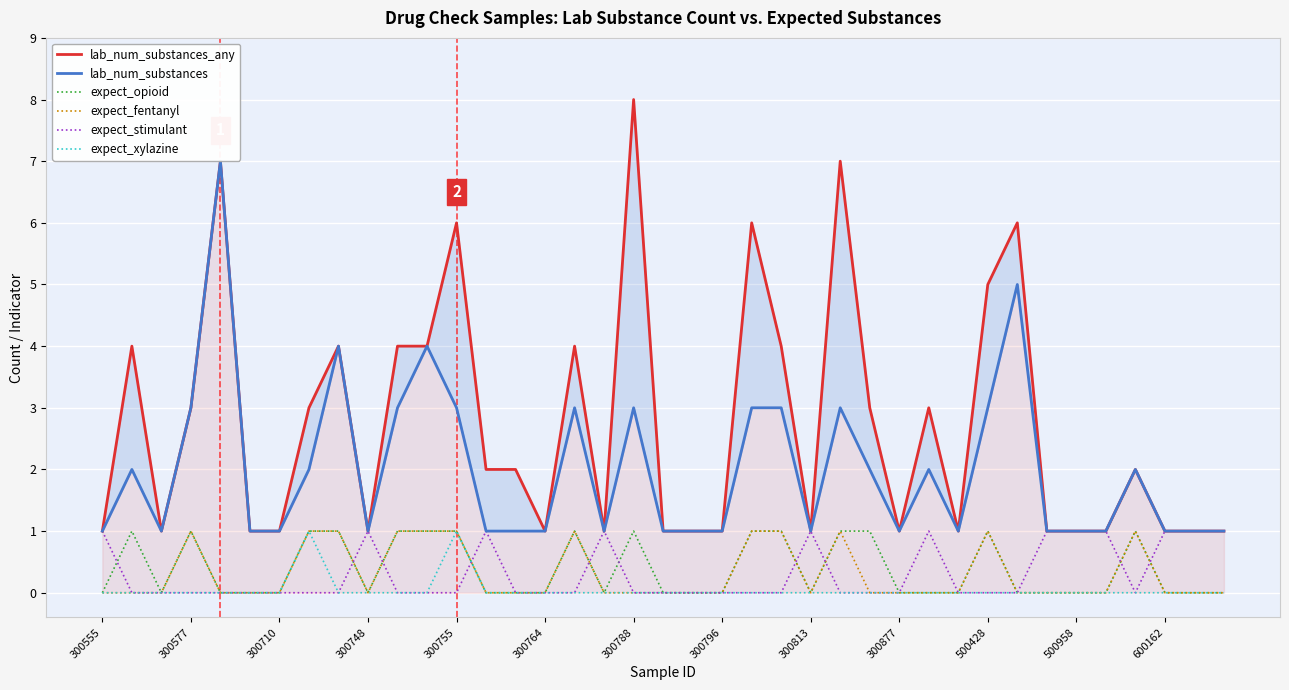

True or false: lab_num_substances and expect_stimulant intersect in this chart.

False